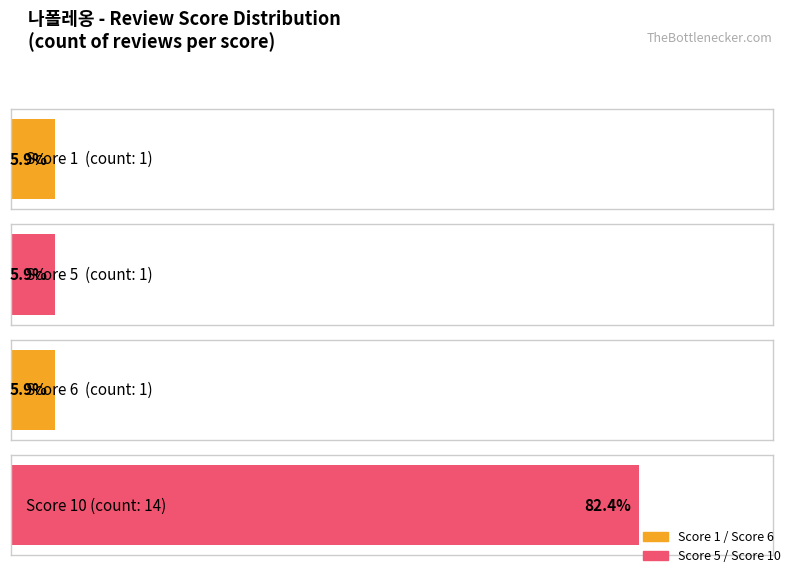

Reading left to right, transcribe all the data shown in this chart.

counts=1	1=1	2=1	3=14